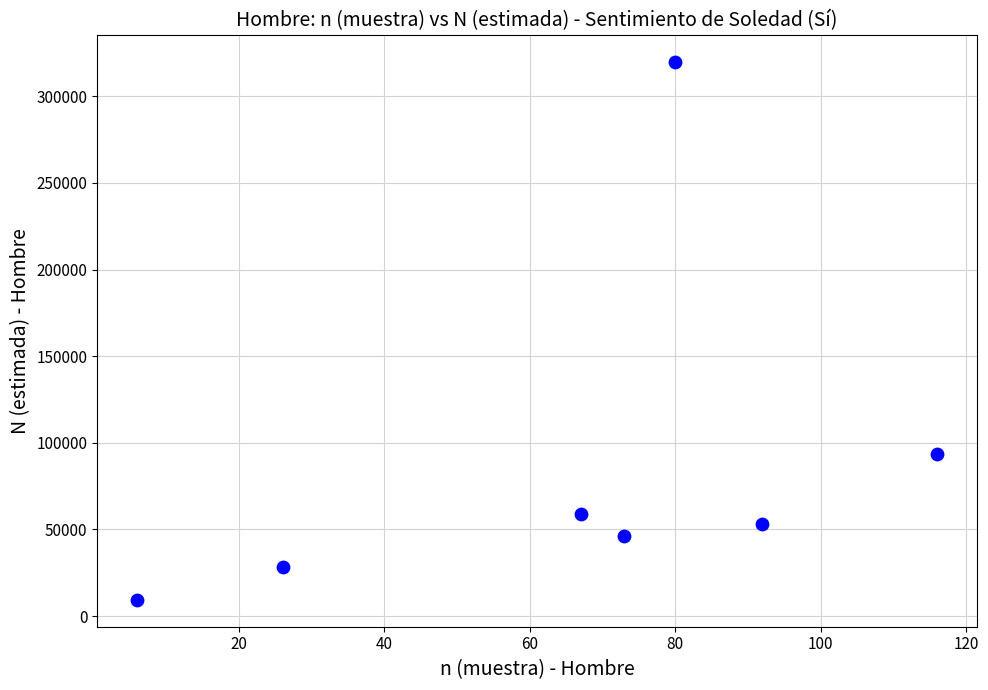

What Y value in the scatter plot is closest to 164694?

93402